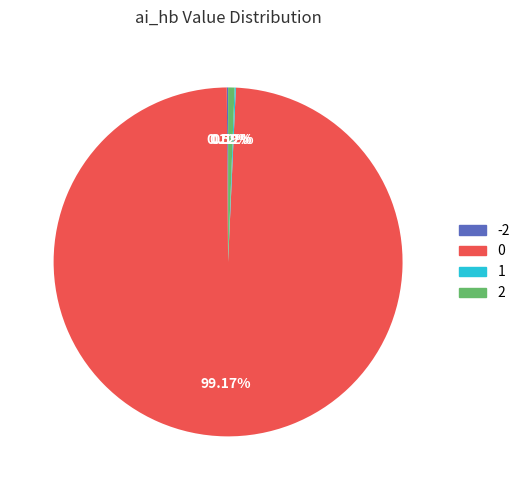

Does 2 represent more than half of the total?

No